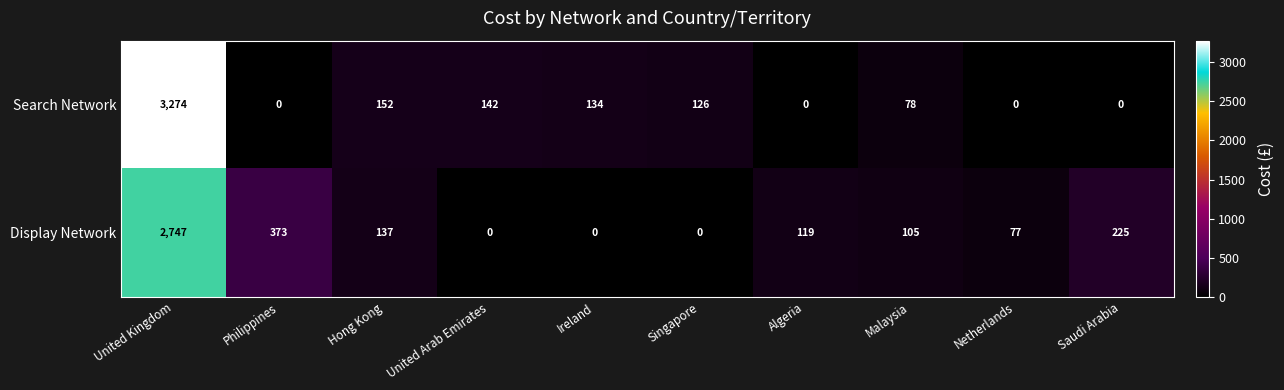

At which label does Display Network first exceed 119?

United Kingdom